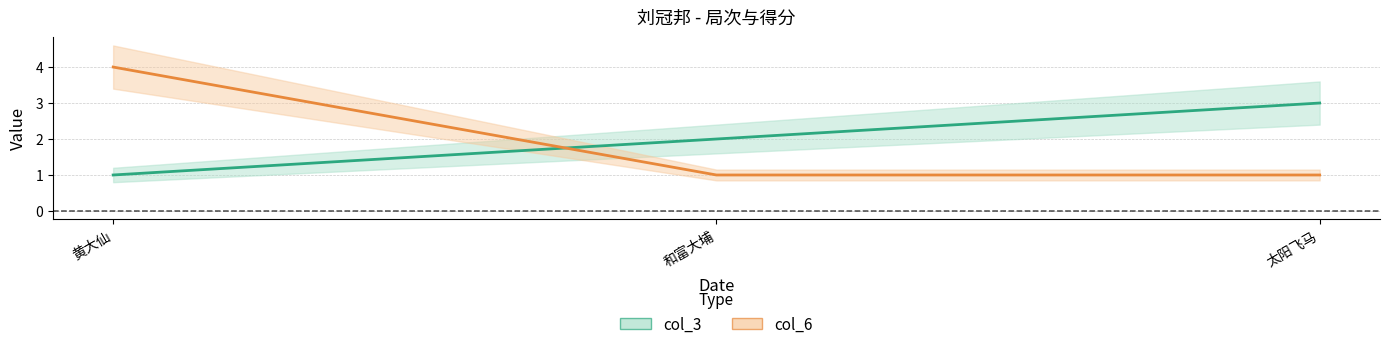

What is the label of the 3rd point from the right?

黄大仙